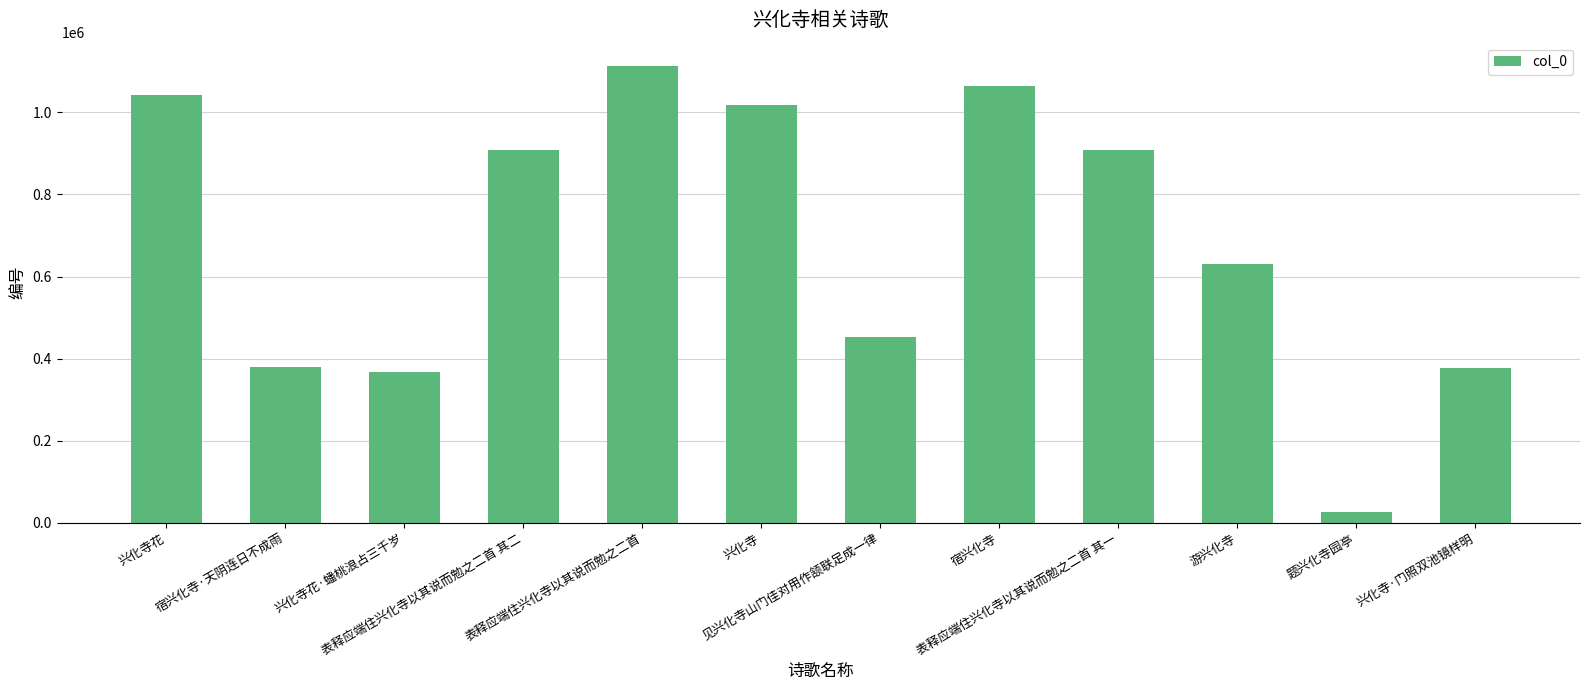

What is the greatest value displayed?

1114420